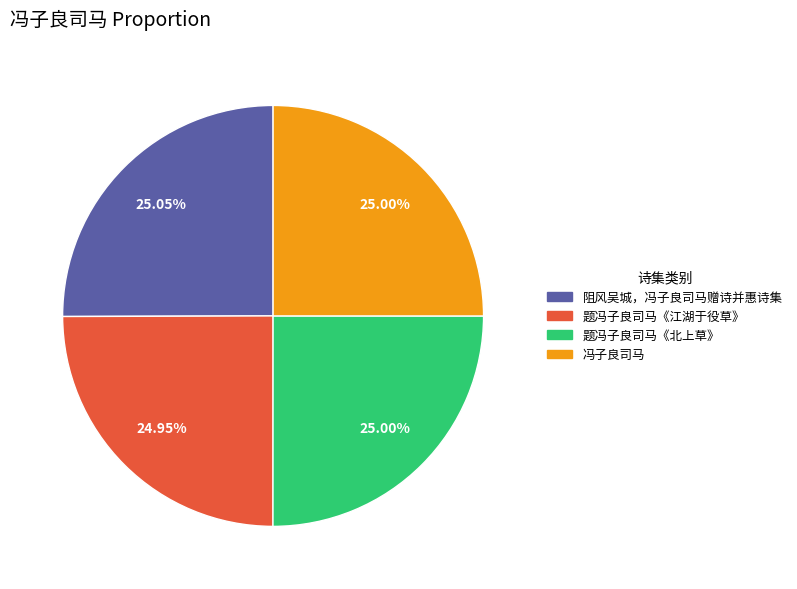

What is the ratio of the value at 阻风吴城，冯子良司马赠诗并惠诗集 to the value at 题冯子良司马《江湖于役草》?

1.0